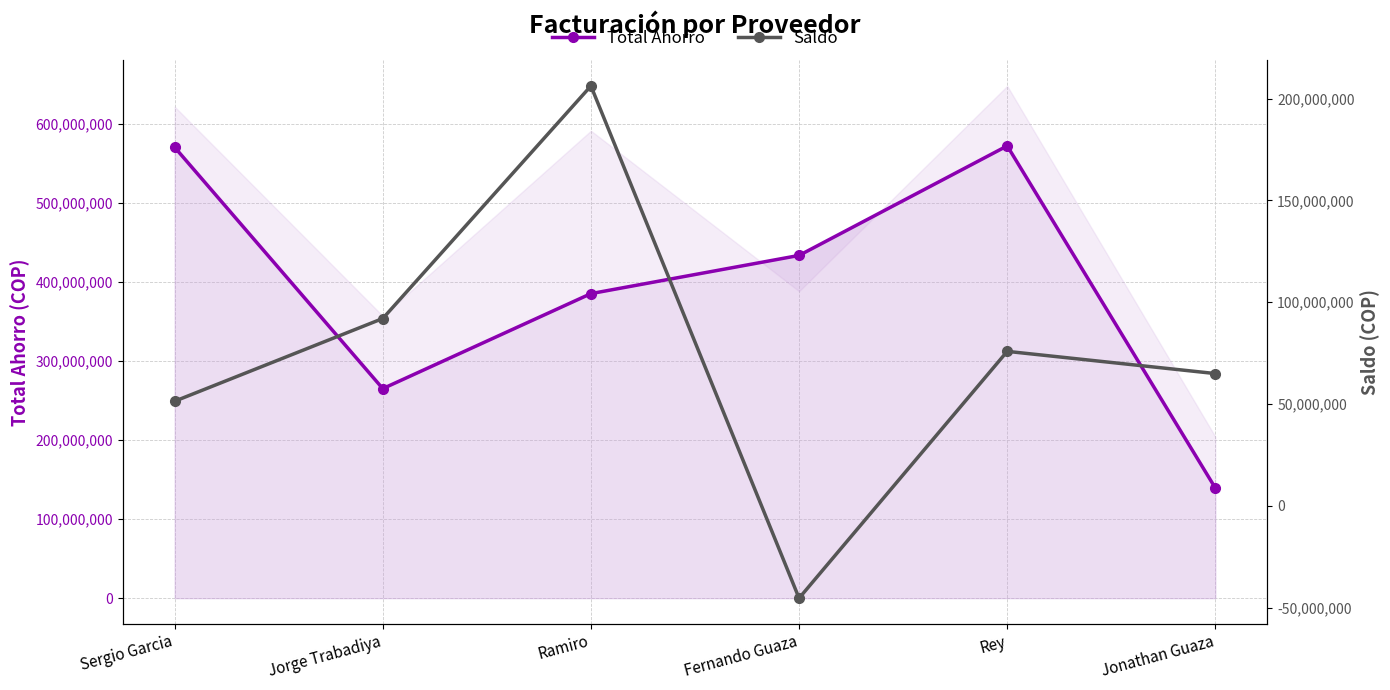

True or false: Total Ahorro has a value of 385550000 at Ramiro.

True